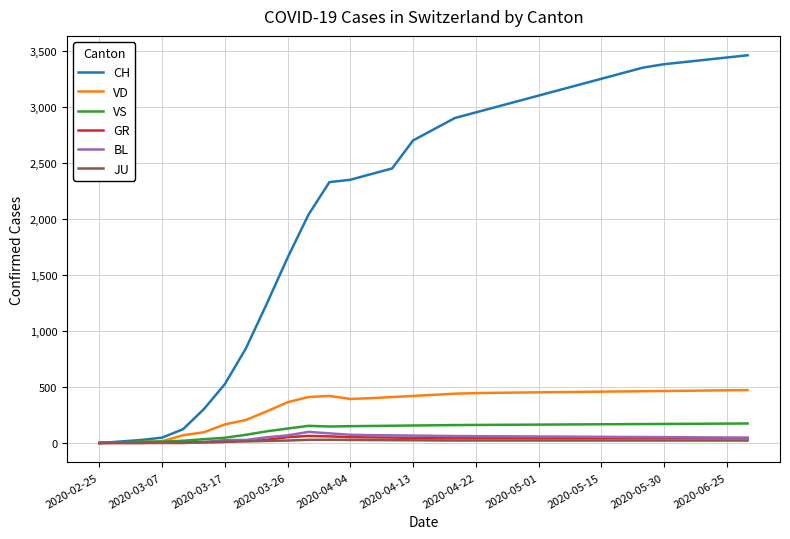

Which series has the widest spread of values?

CH